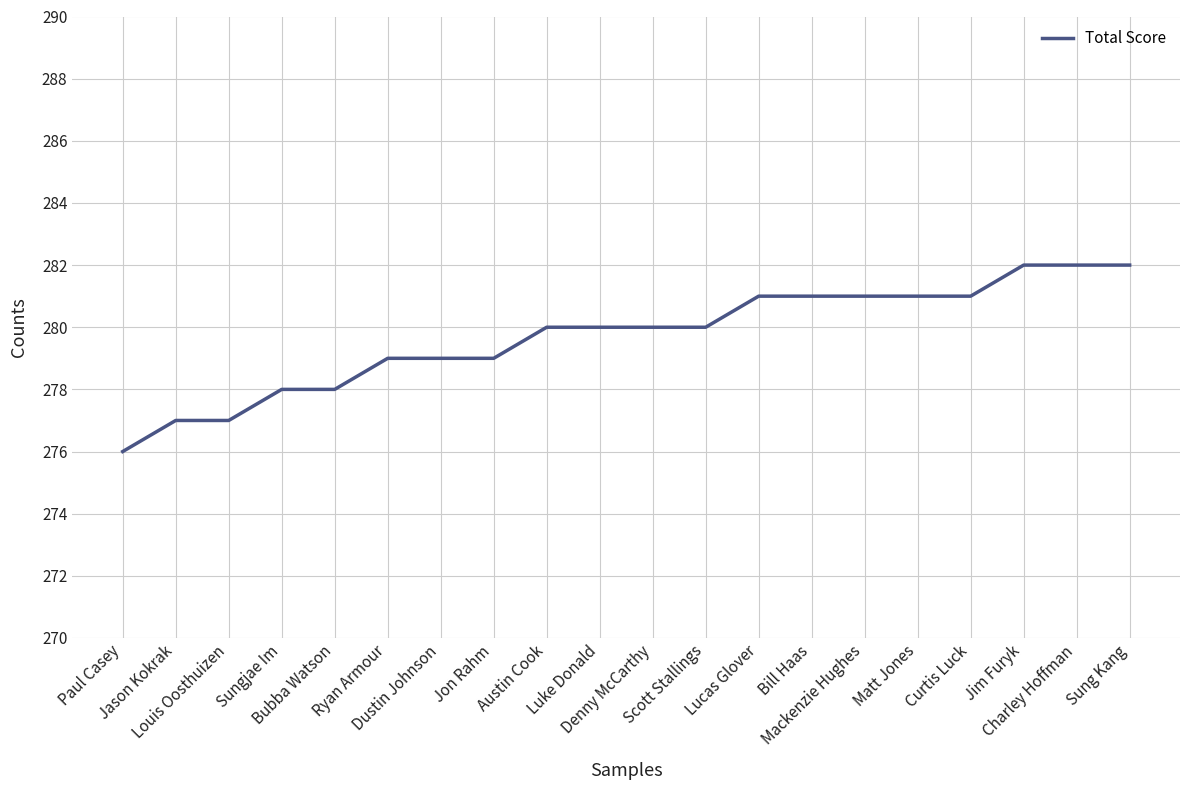

What is the smallest value displayed?

276